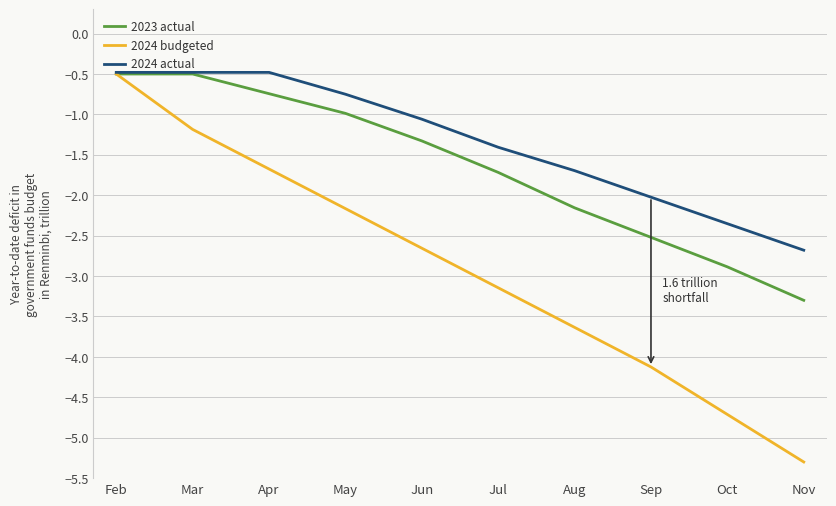

True or false: 2023 actual has more than 2 points higher than both neighbors.

False